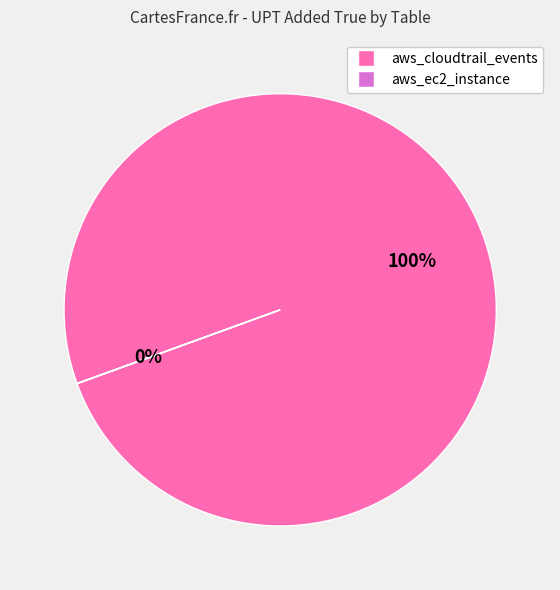

What is the largest slice in the pie chart?

aws_cloudtrail_events